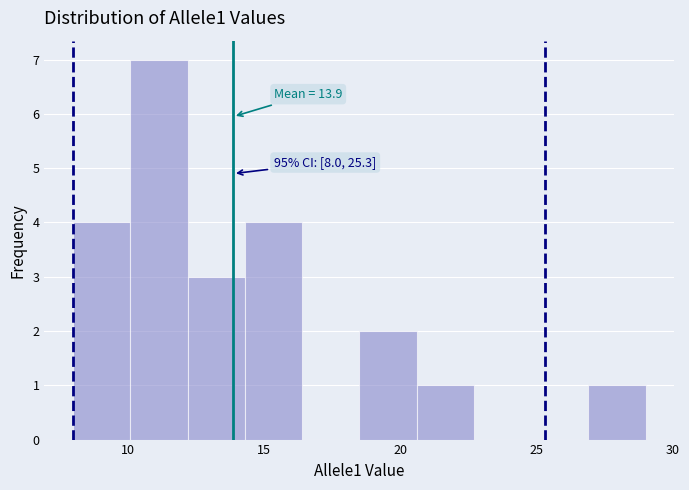

Over which range of the x-axis is the bar tallest?

10.1 to 12.2